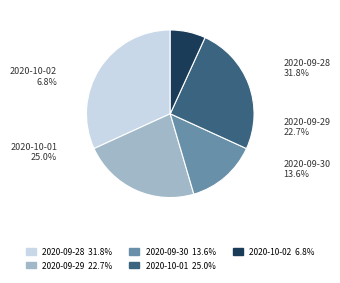

What percentage is the 2020-09-29 slice, to the nearest percent?

23%